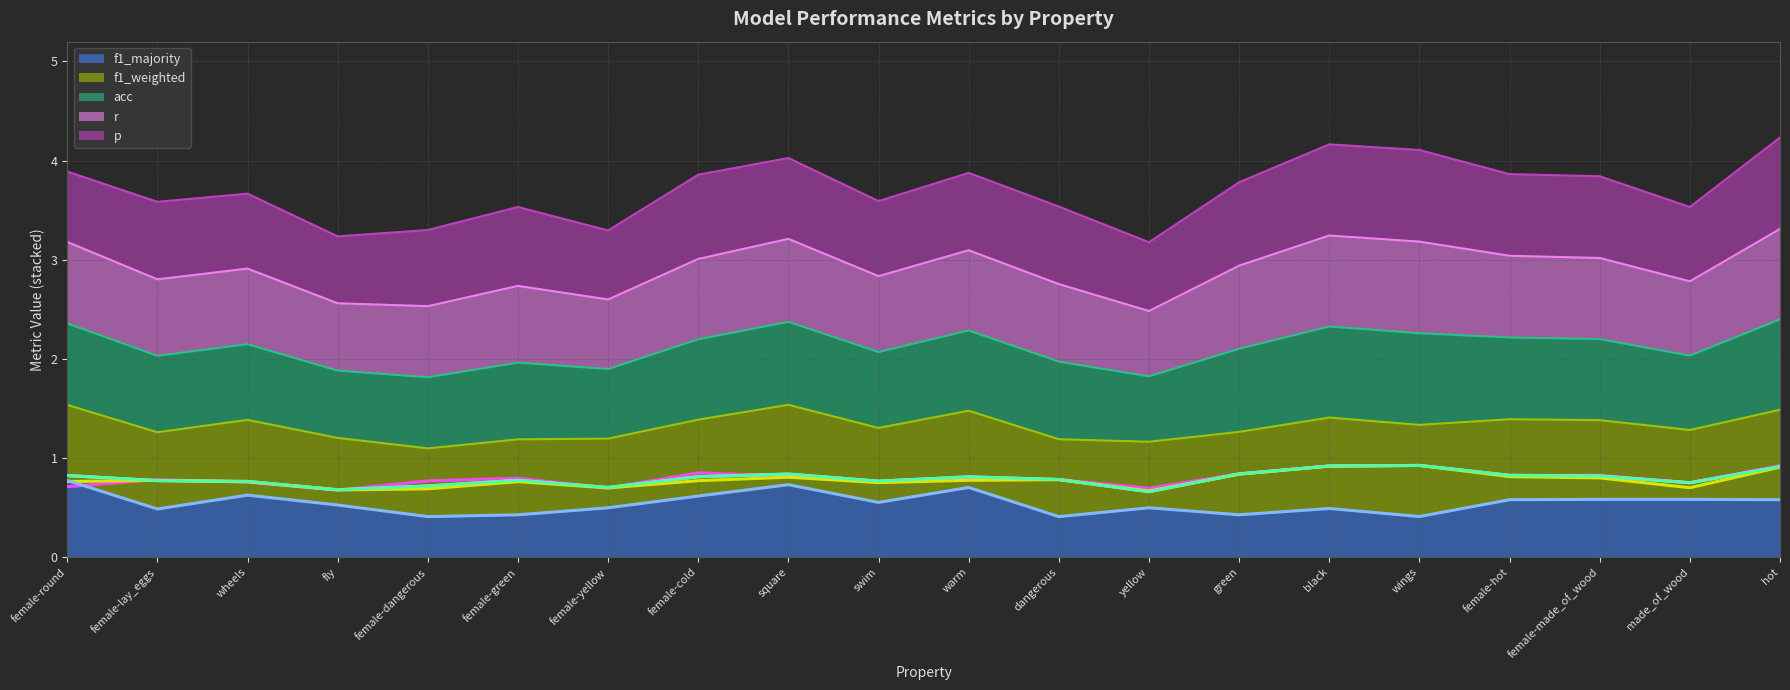

Rank the series by their maximum value, from highest to lowest.

p (line), r (line), f1_weighted (line), acc (line), f1_majority (line)